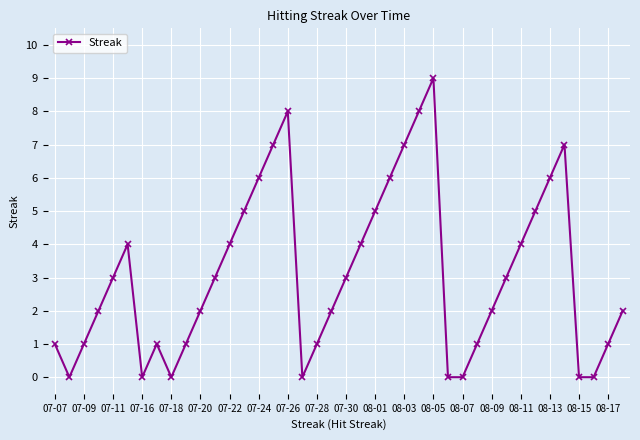

What is the maximum value shown in the chart?

9